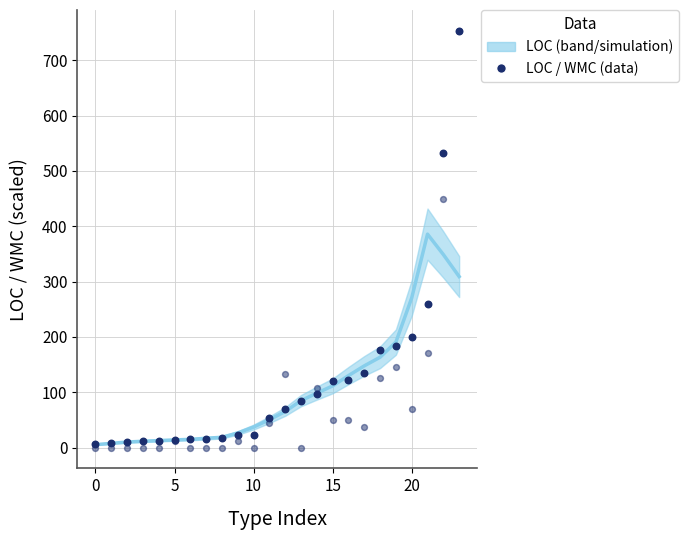

At which category is the sum across all series the highest?

23